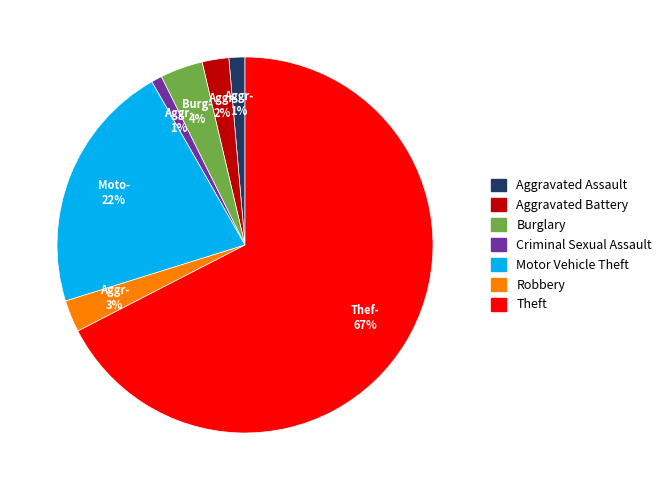

To the nearest percent, what percentage of the pie is Robbery?

3%